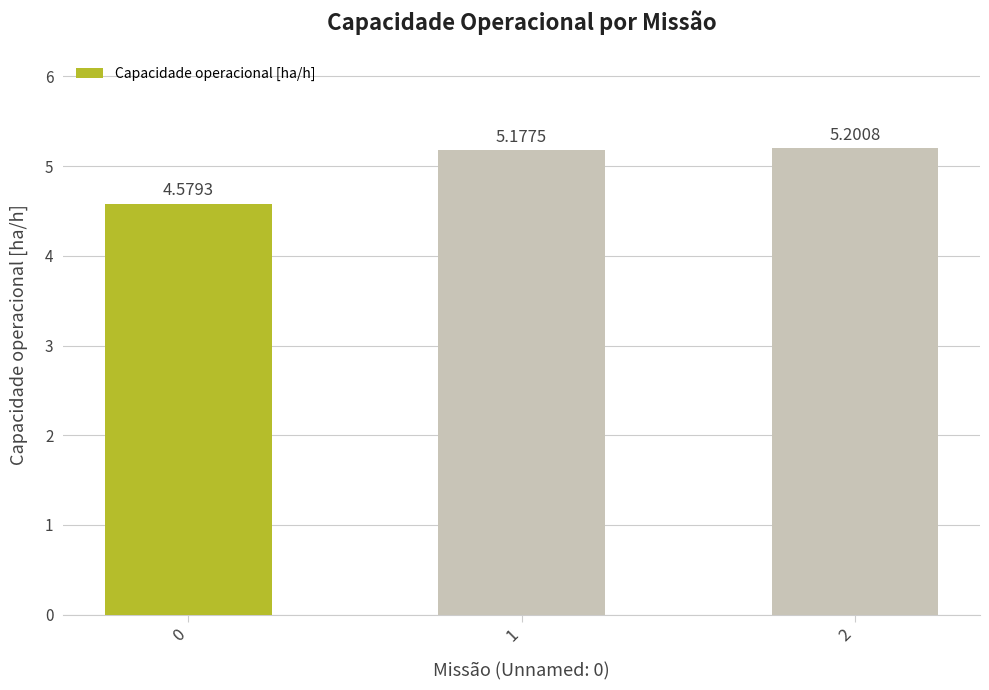

What is the sum of all values?

15.0